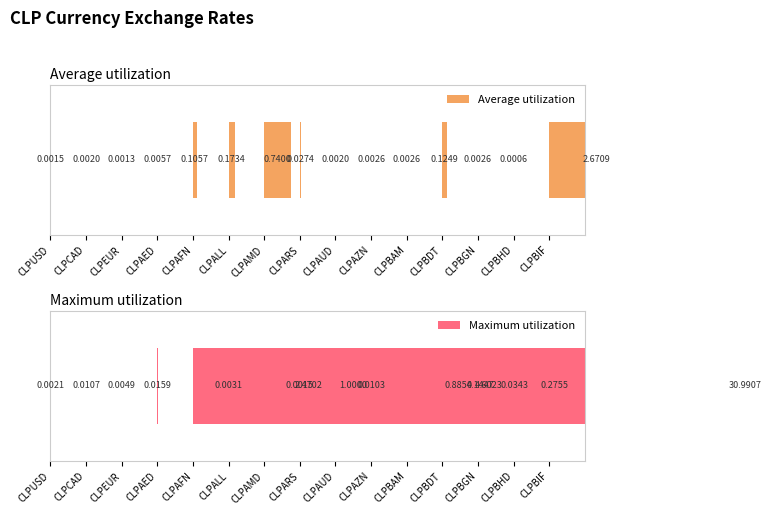

What is the maximum value for Maximum utilization?

31.0